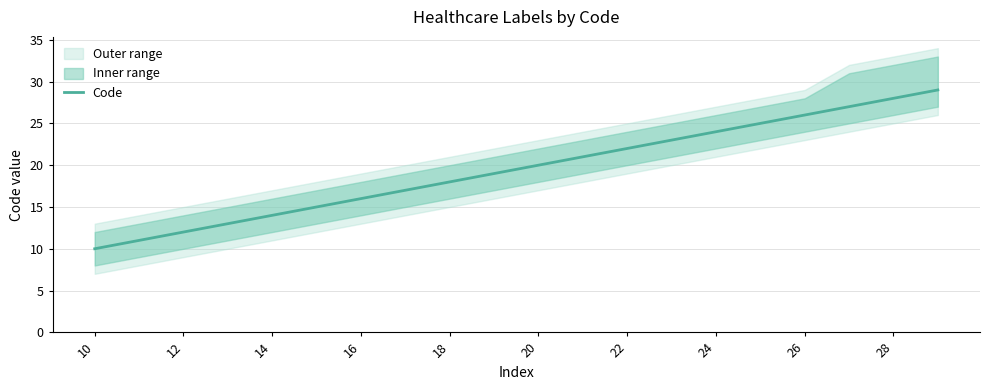

What is the minimum value for Code?

10